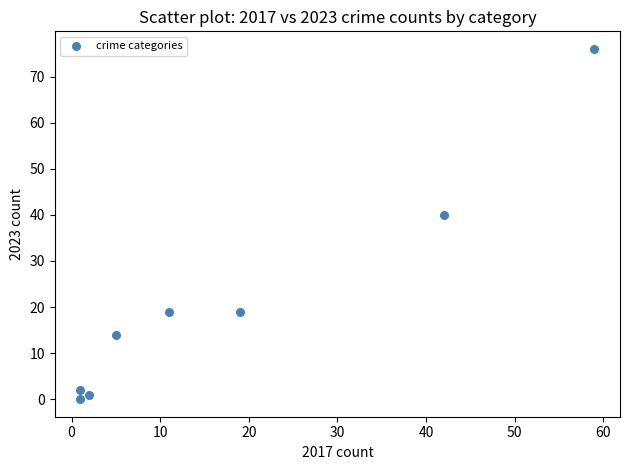

What is the range of Y values (max minus min)?

76